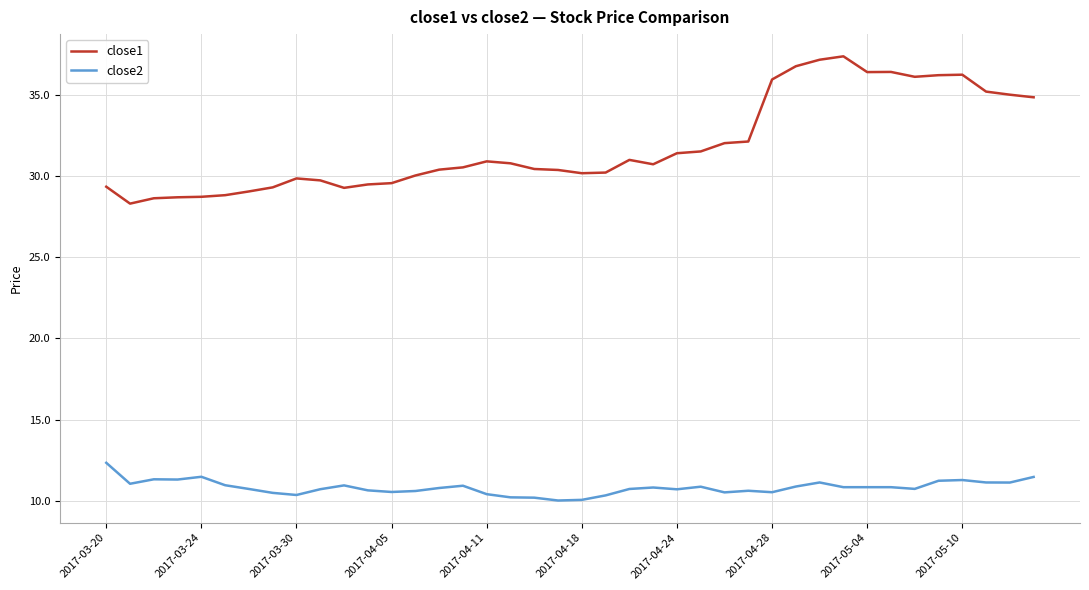

Which series has the largest total across all categories?

close1